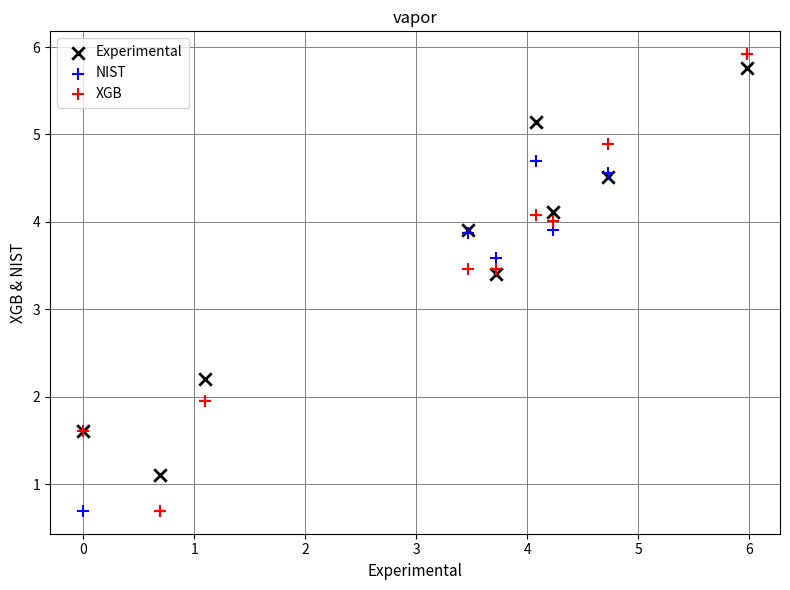

What are all the series names shown in the legend?

Experimental, NIST, XGB